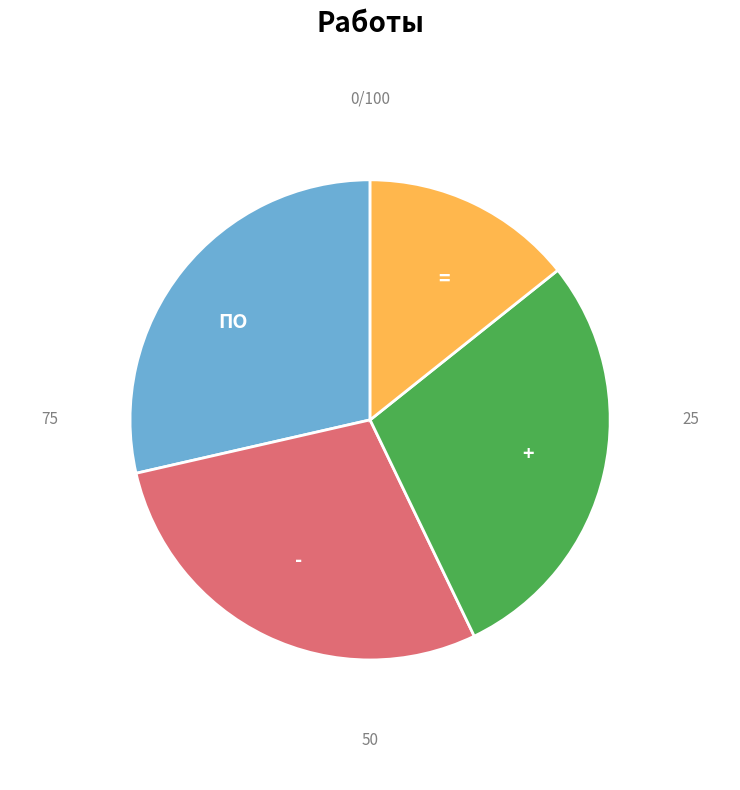

Which has a higher value, = or ПО?

ПО